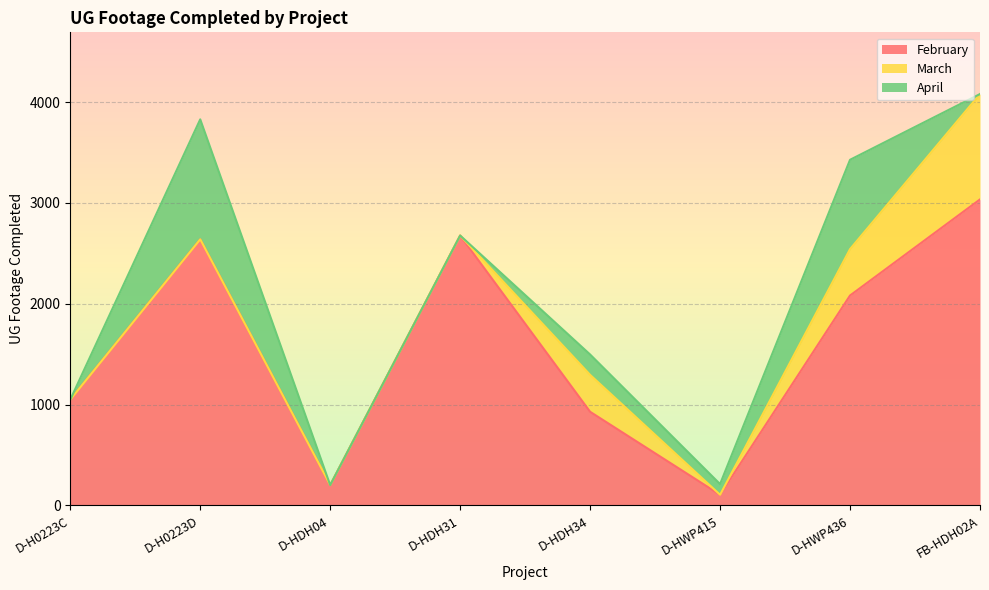

Read the February value at D-HDH04, to the nearest 50.

200